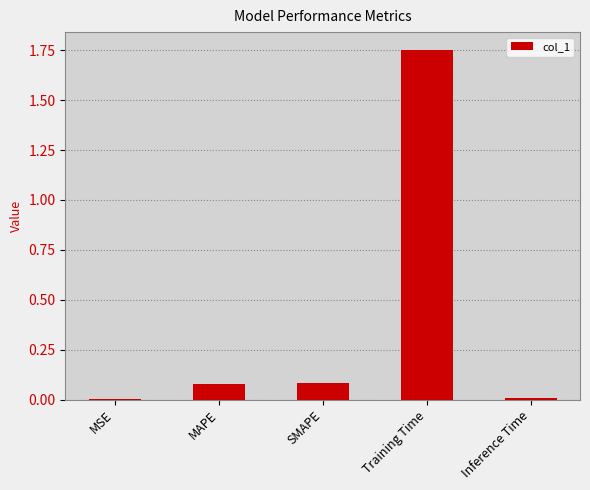

The chart shows a value of 0.0 at SMAPE. True or false?

False